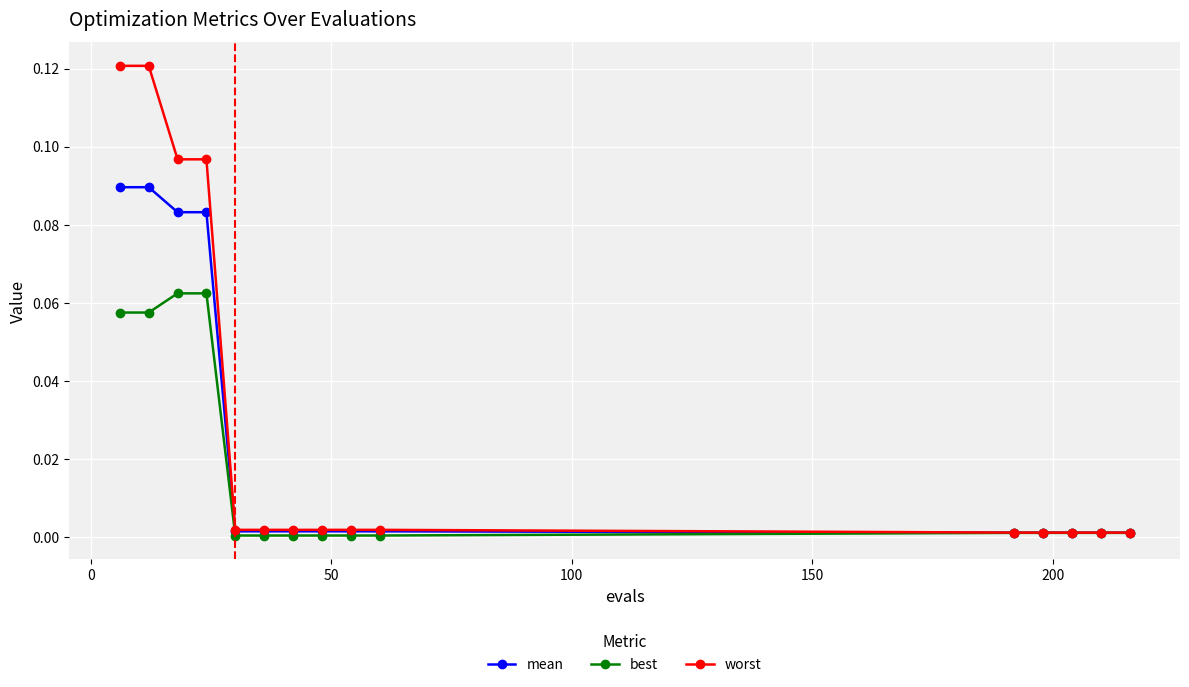

Rank the series by their average value, from highest to lowest.

worst, mean, best